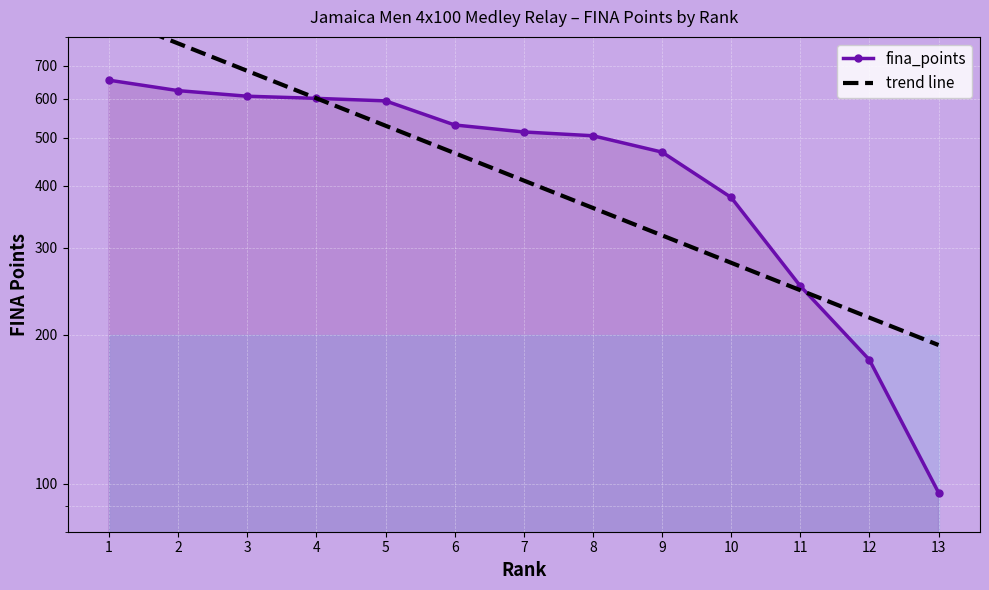

Is it true that trend line equals 881.5 at 1?

True